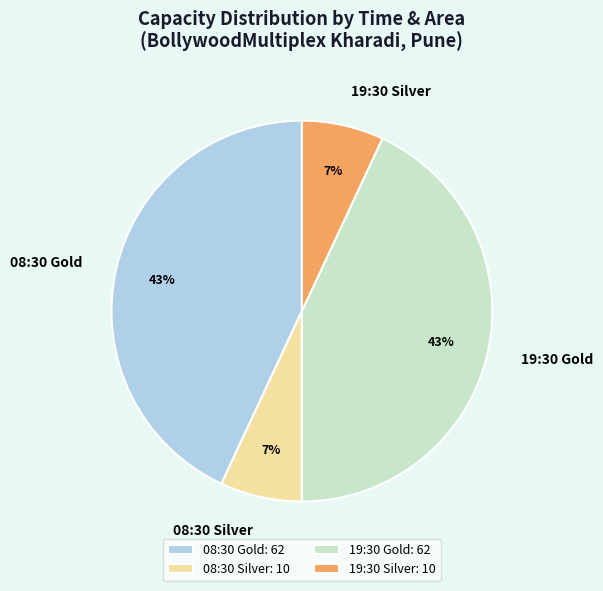

Does any single category account for the majority?

No